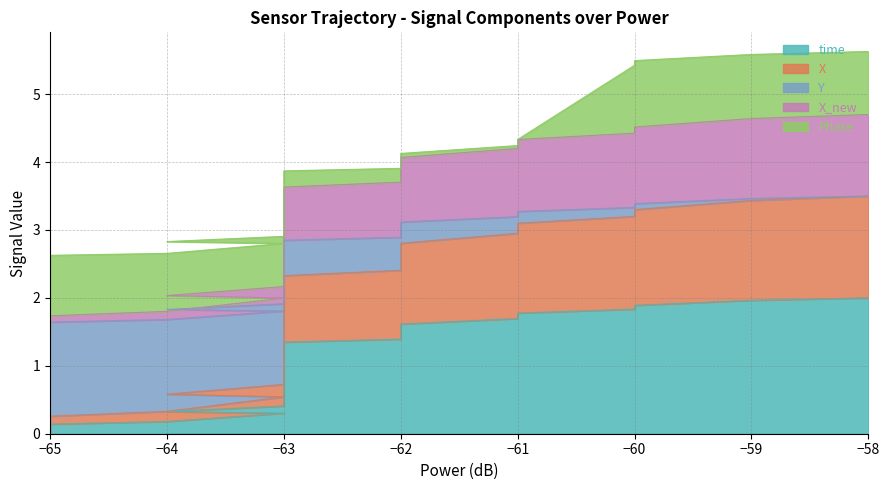

What is the spread (max minus min) of values at −65?

1.5